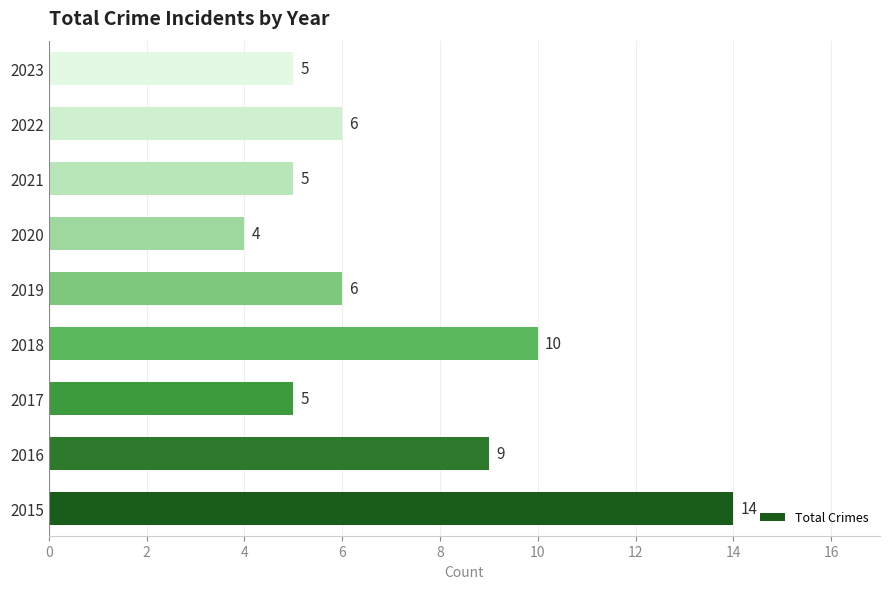

Which has a higher value, 2020 or 2021?

2021